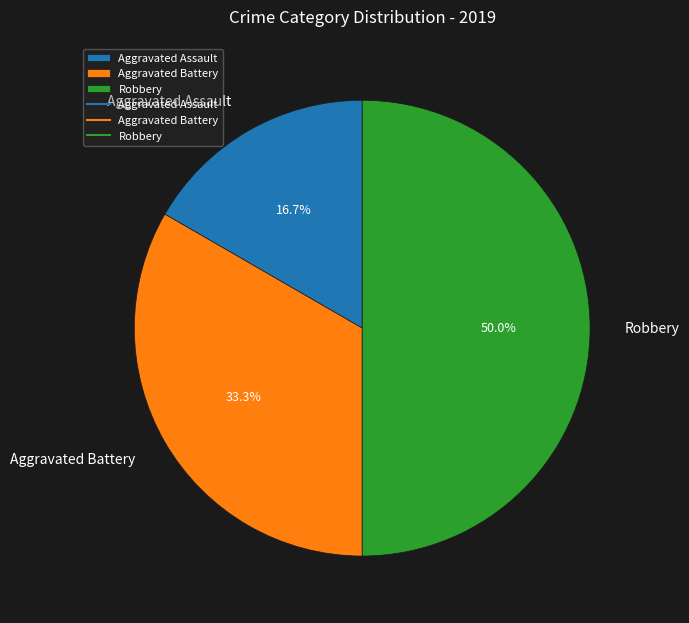

True or false: Aggravated Assault accounts for 17% of the total.

True